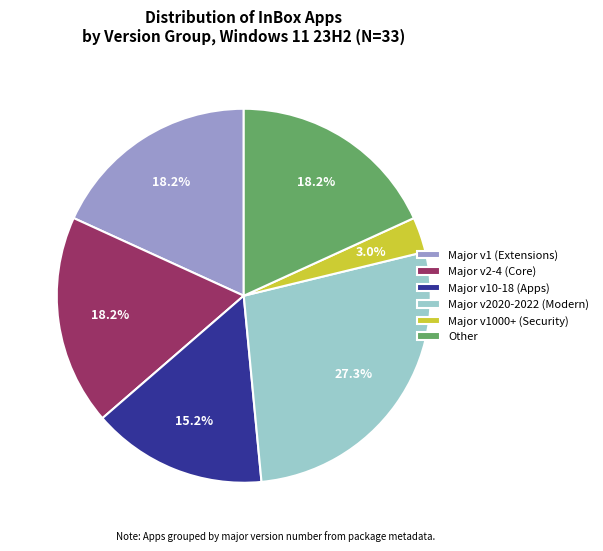

What portion of the pie excludes Other?

81.8%